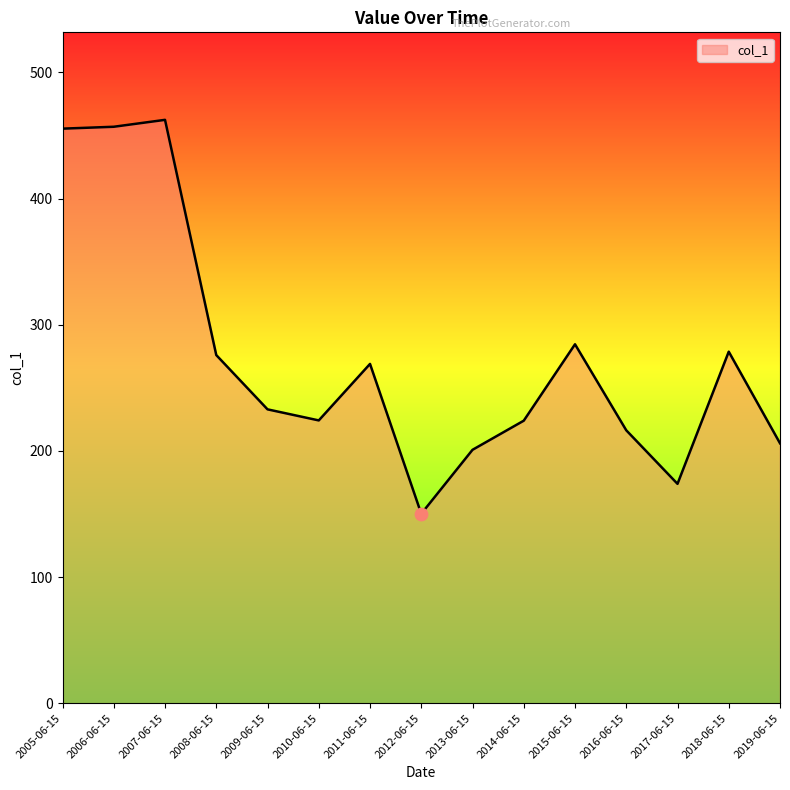

What is the ratio of the value at 2010-06-15 to the value at 2012-06-15?

1.5